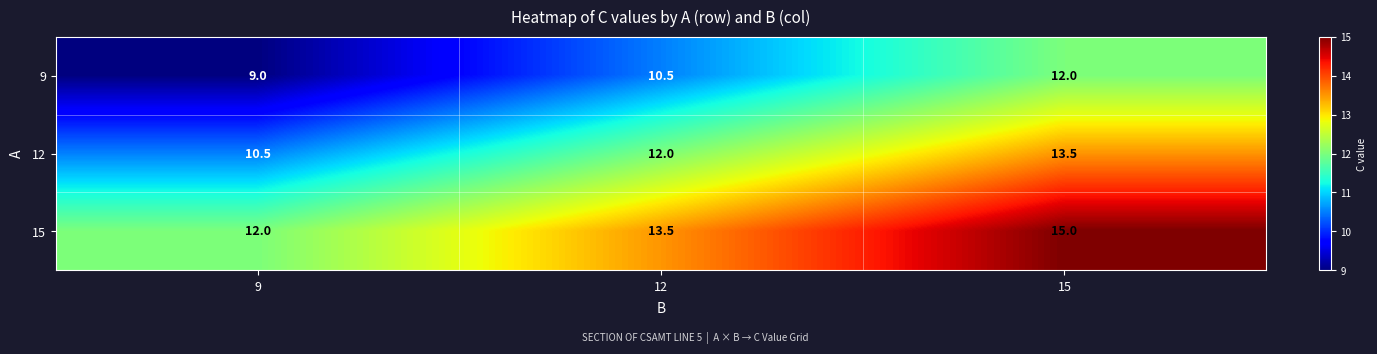

What is the maximum value for 12?

13.5